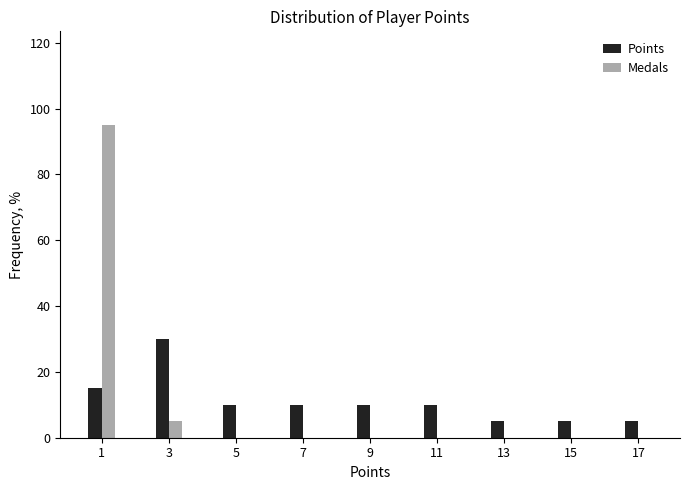

Reading left to right, list all the values displayed in this chart.

Points: 1=15	3=30	5=10	7=10	9=10	11=10	13=5	15=5	17=5
Medals: 1=95	3=5	5=0	7=0	9=0	11=0	13=0	15=0	17=0